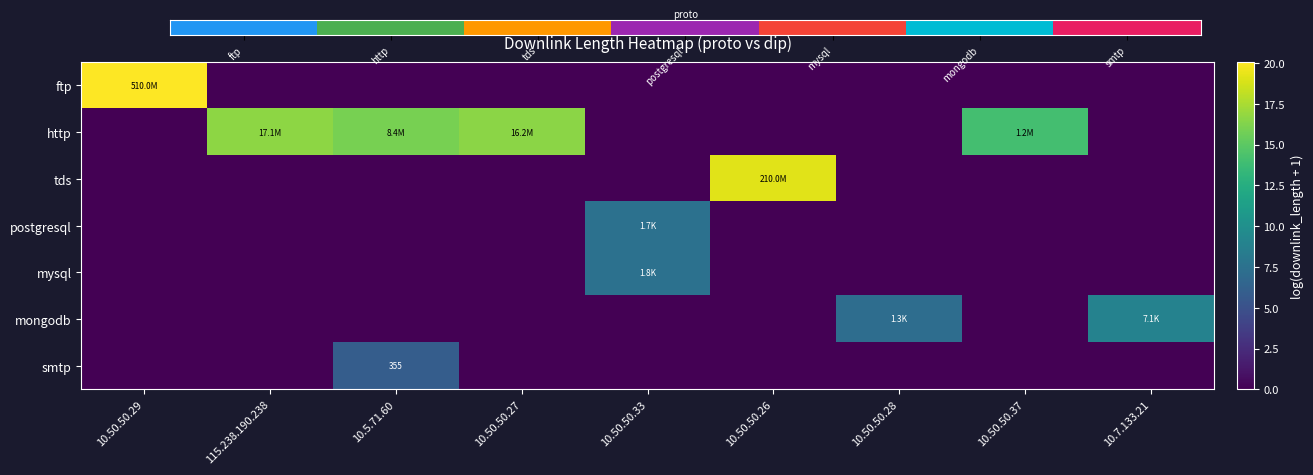

Which label corresponds to the largest value in the chart?

10.50.50.29